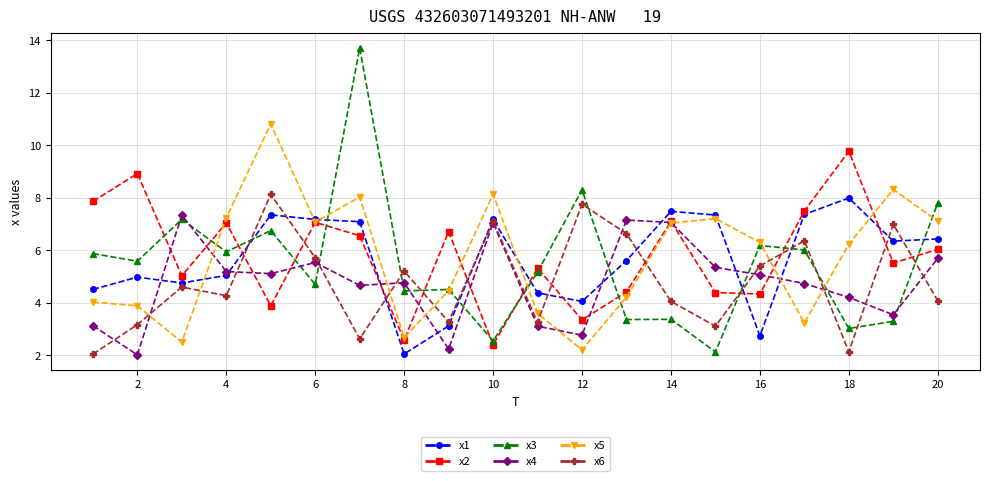

Which series ends up on top after the final intersection of x2 and x6?

x2